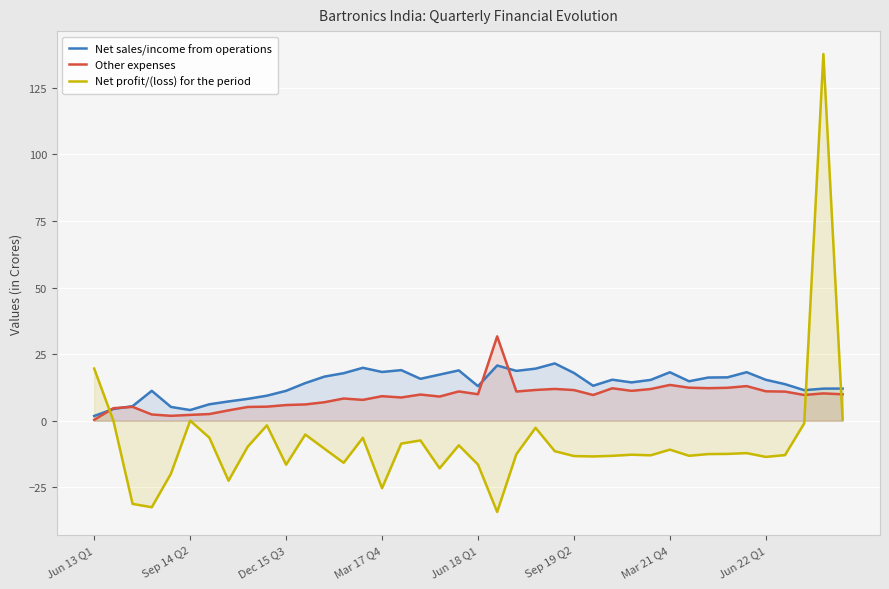

How many data points in Net sales/income from operations are less than 15?

20